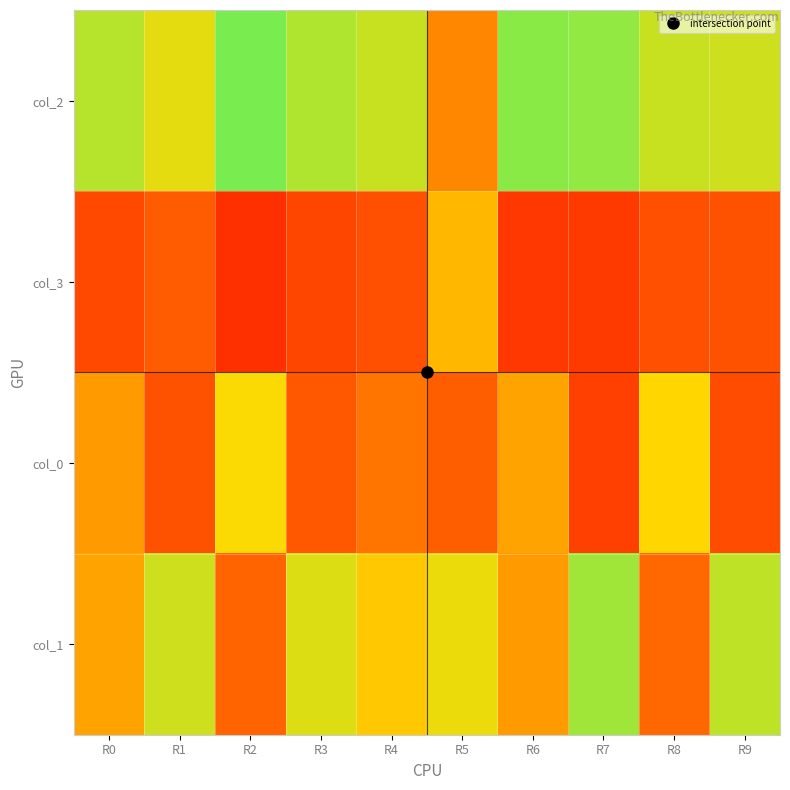

Reading left to right, extract all data points from this chart.

col_2: R0=76	R1=70	R2=84	R3=77	R4=74	R5=43	R6=82	R7=81	R8=74	R9=73
col_3: R0=24	R1=30	R2=16	R3=23	R4=26	R5=57	R6=18	R7=19	R8=26	R9=27
col_0: R0=49	R1=27	R2=67	R3=29	R4=38	R5=31	R6=51	R7=21	R8=66	R9=25
col_1: R0=51	R1=73	R2=33	R3=71	R4=62	R5=69	R6=49	R7=79	R8=34	R9=75